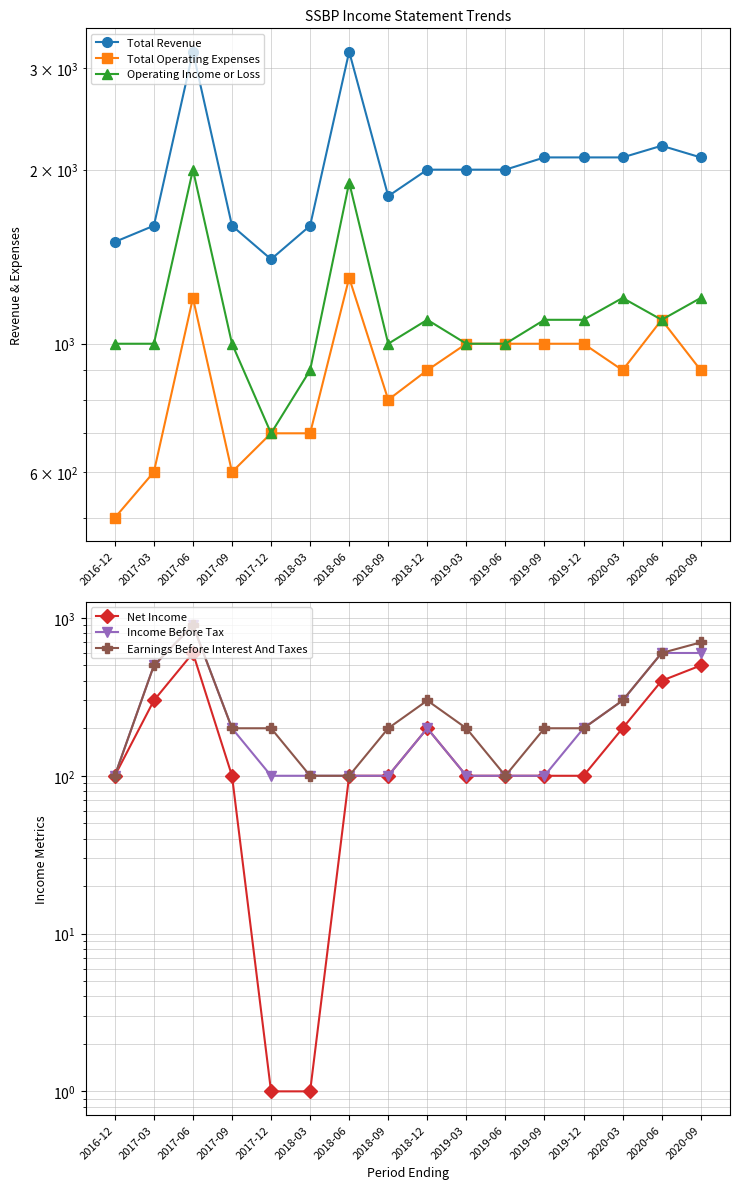

What is the total value across all series at 2020-03?

5000